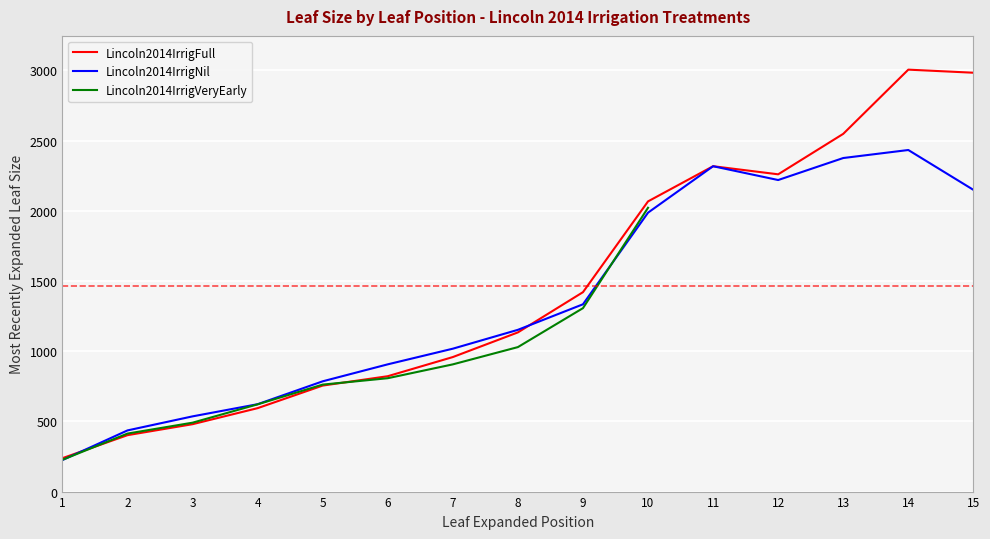

After their last crossing, which series has the higher values: Lincoln2014IrrigNil or Lincoln2014IrrigFull?

Lincoln2014IrrigFull